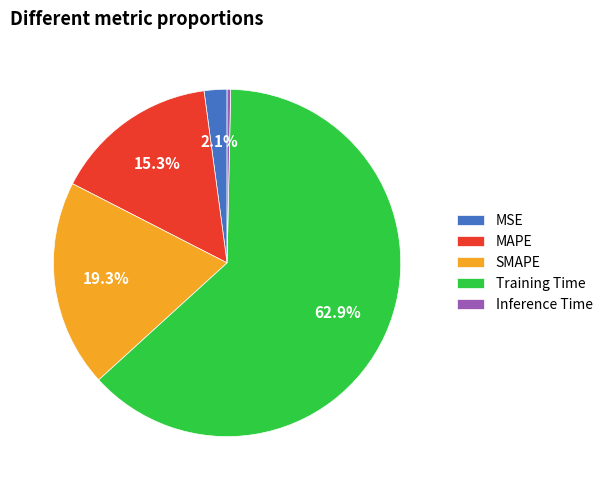

To the nearest percent, what is the difference between the Inference Time and MSE slice percentages?

2%